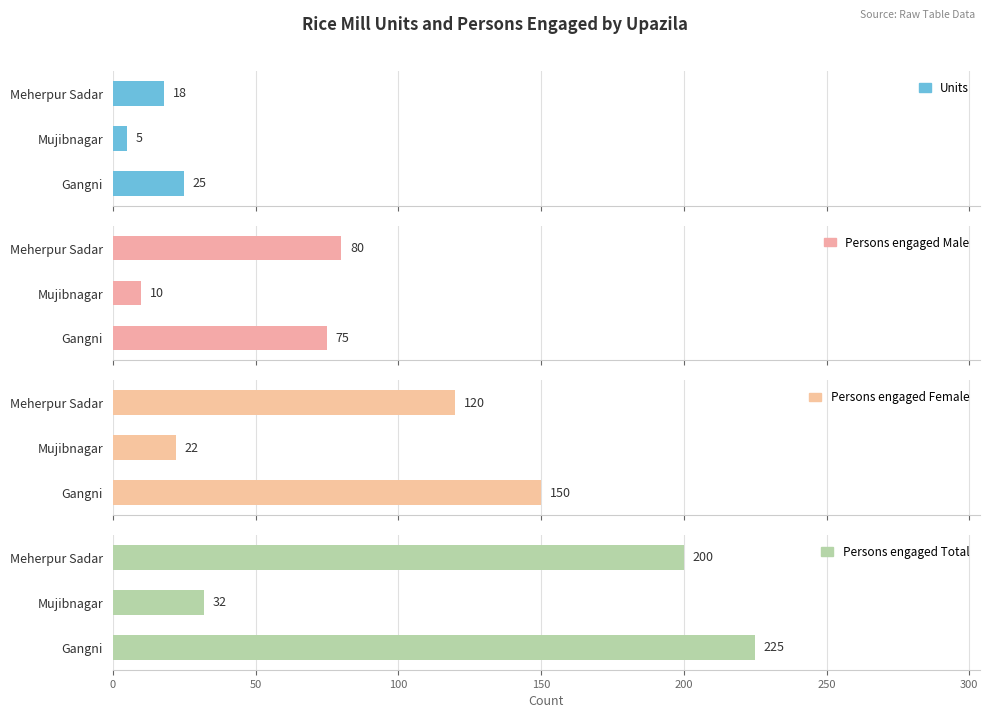

How many bars are there in each group?

4